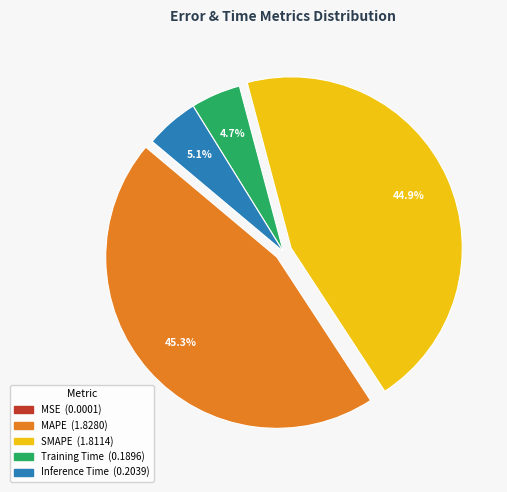

To the nearest percent, what portion does Inference Time represent?

5%